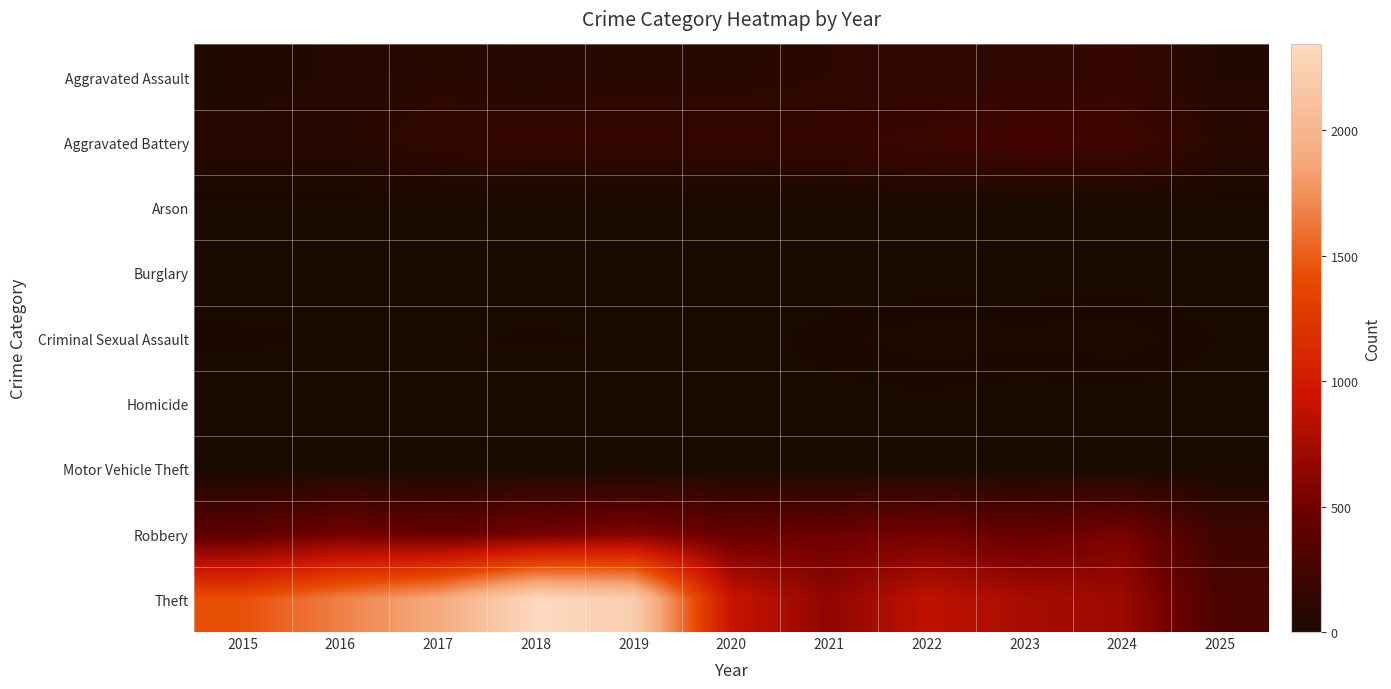

What is the total value across all series at 2020?

1634